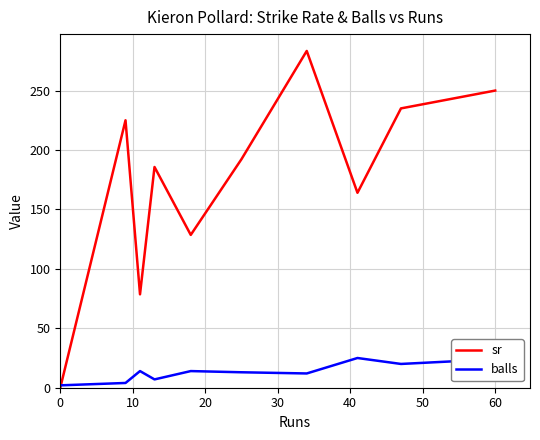

At how many categories does at least one series exceed 145?

7